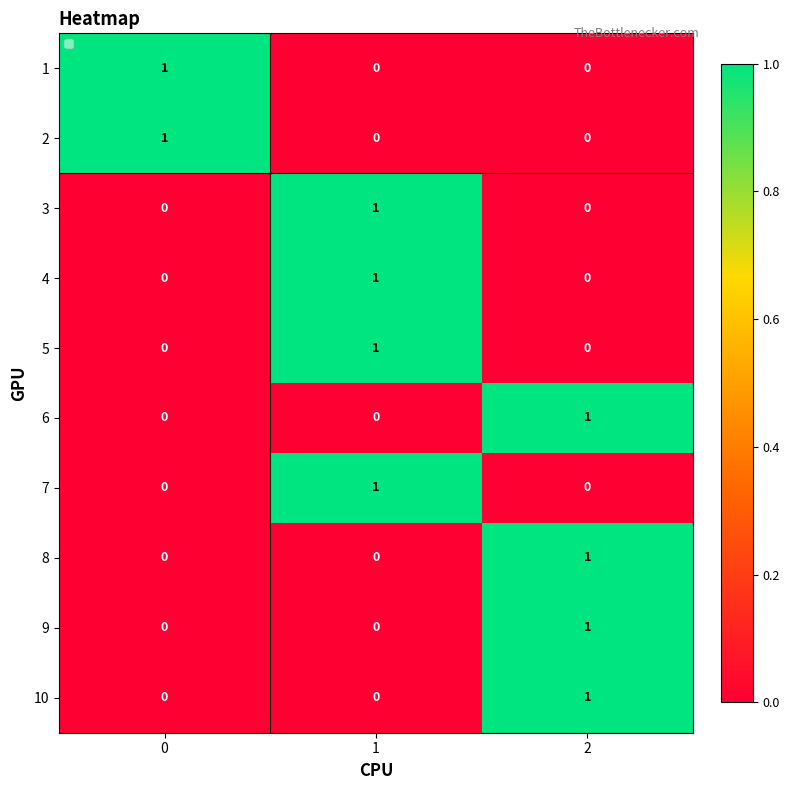

Reading right to left, extract all data points from this chart.

1: 0	0	1
2: 0	0	1
3: 0	1	0
4: 0	1	0
5: 0	1	0
6: 1	0	0
7: 0	1	0
8: 1	0	0
9: 1	0	0
10: 1	0	0